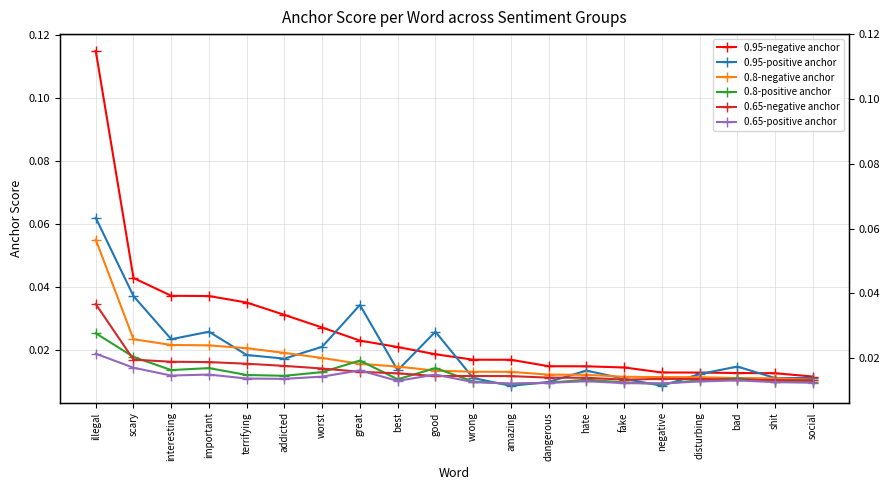

Which label corresponds to the smallest value in the chart?

amazing